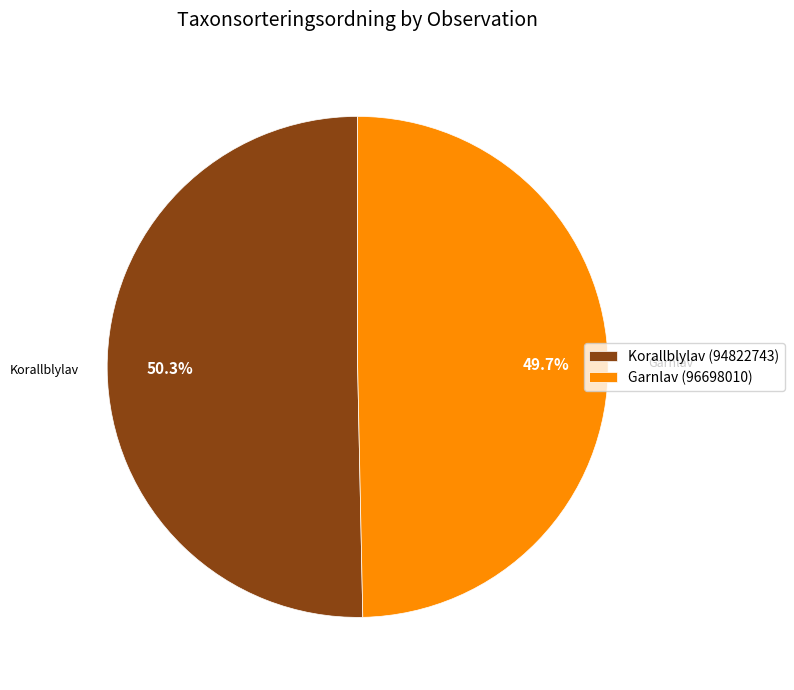

Count the number of slices in the pie.

2